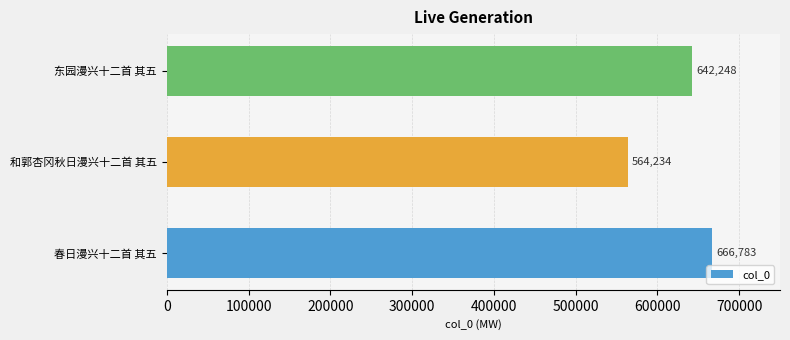

What is the sum of the values at 春日漫兴十二首 其五 and 和郭杏冈秋日漫兴十二首 其五?

1231017